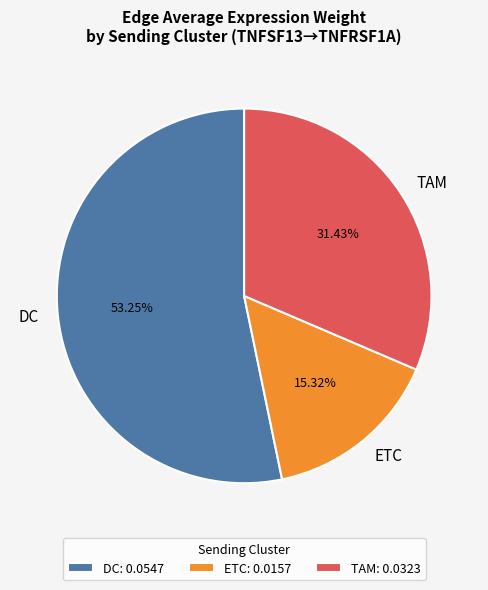

How many slices are in this pie chart?

3